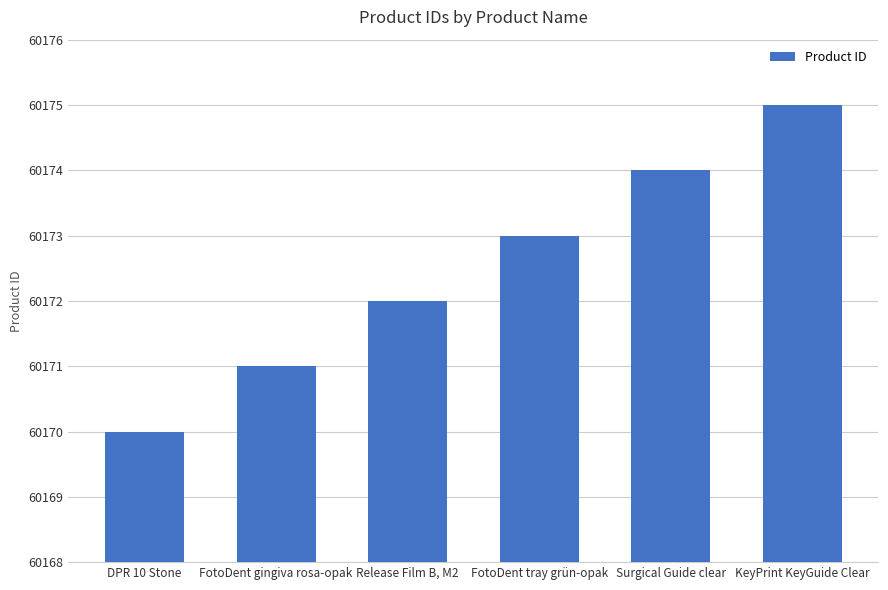

Does the chart contain stacked bars?

No